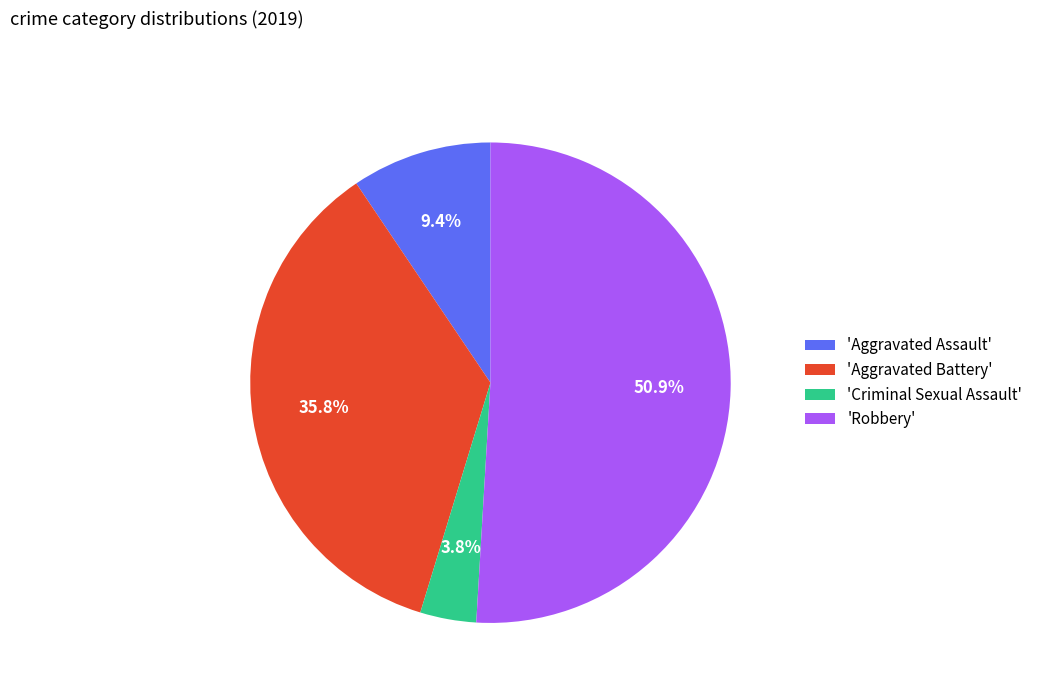

Between 'Aggravated Battery' and 'Criminal Sexual Assault', which is larger?

'Aggravated Battery'